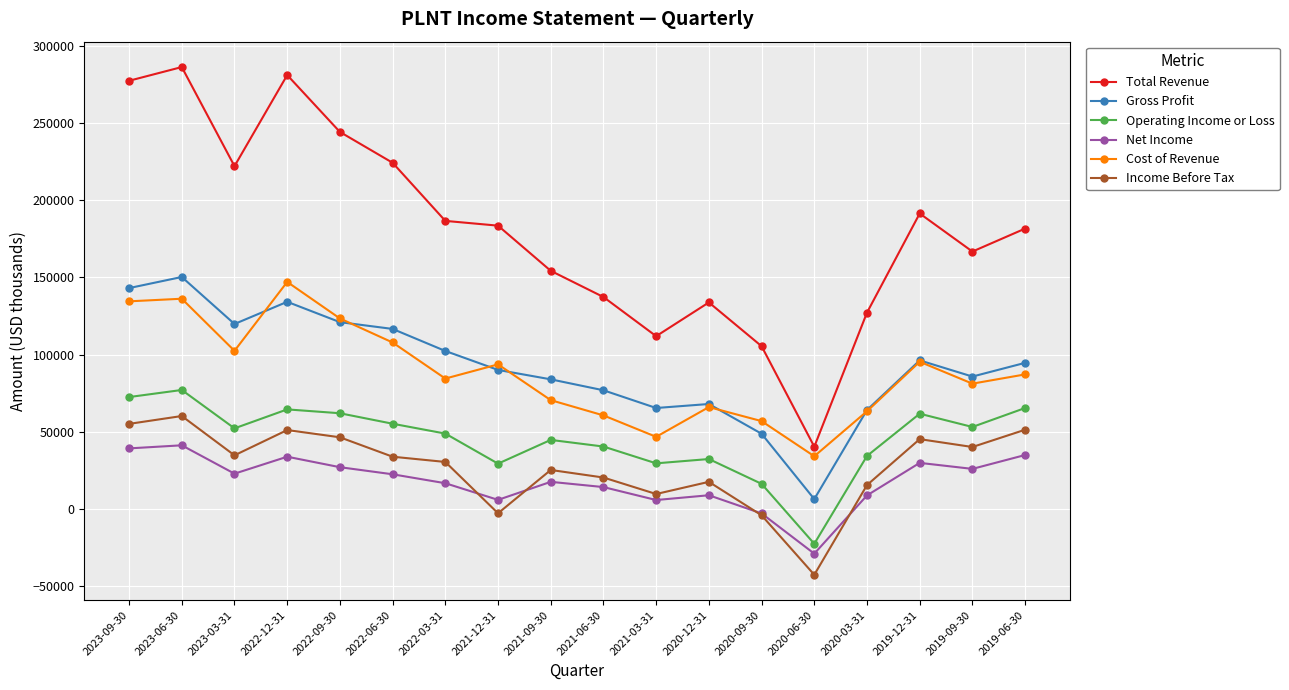

How many negative values does the Net Income series have?

2